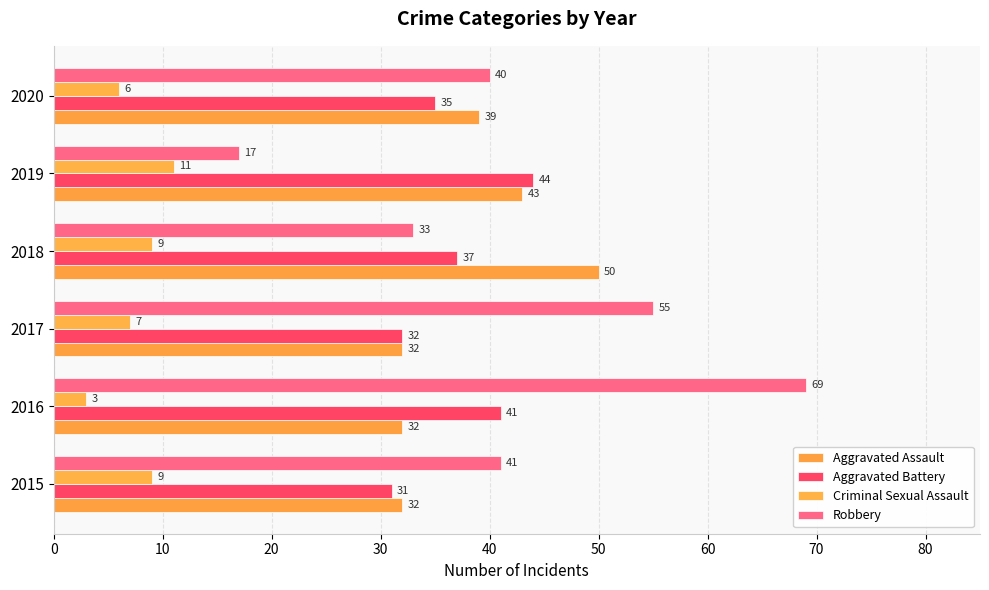

How many series are shown in this chart?

4